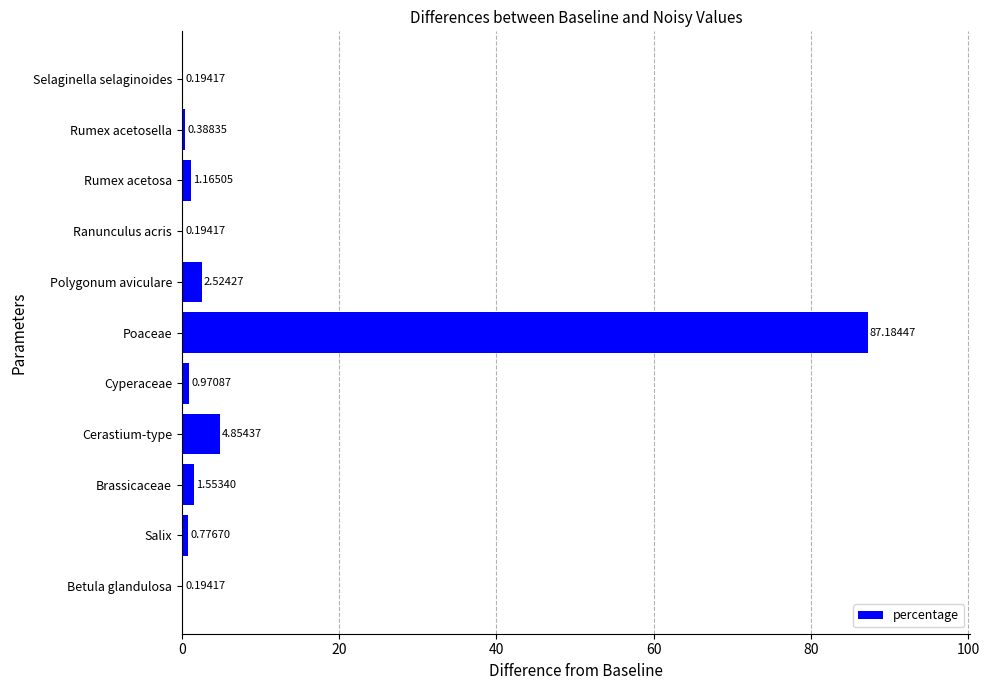

Which category has the highest value across all series?

Poaceae